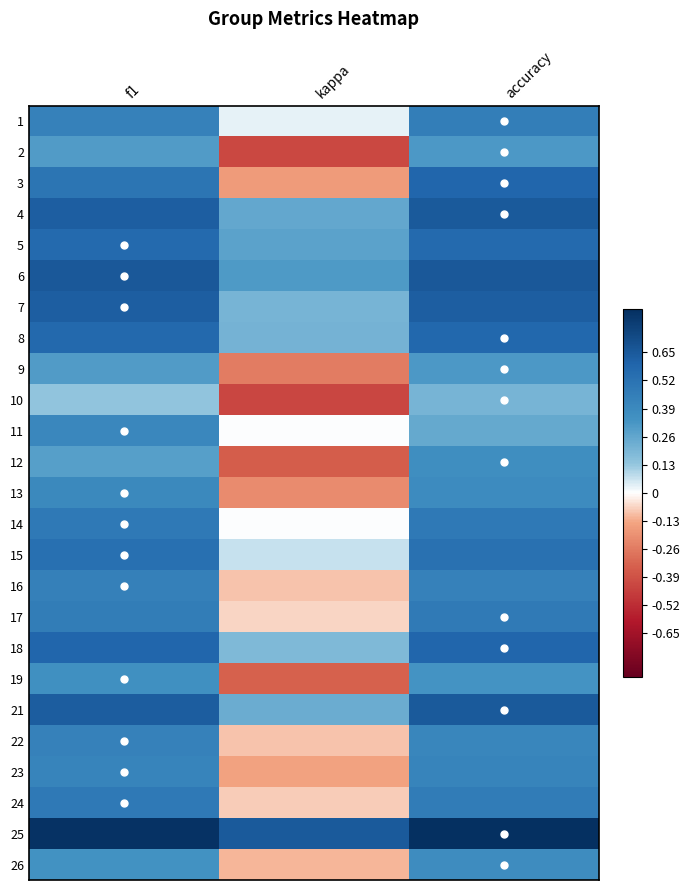

Which label corresponds to the smallest value in the chart?

kappa